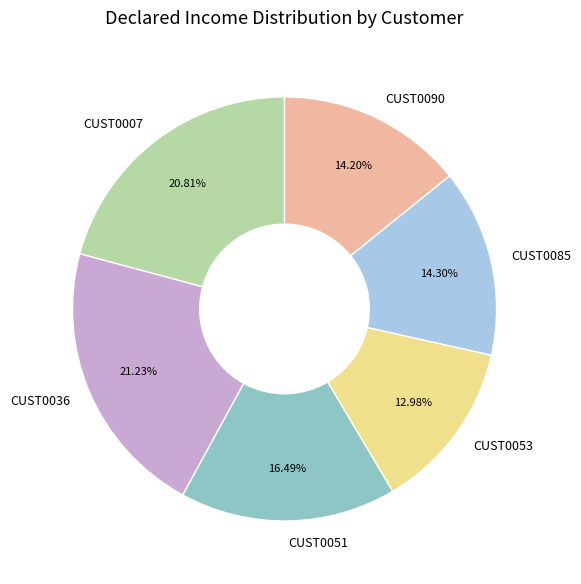

To the nearest percent, what percentage of the pie is CUST0036?

21%